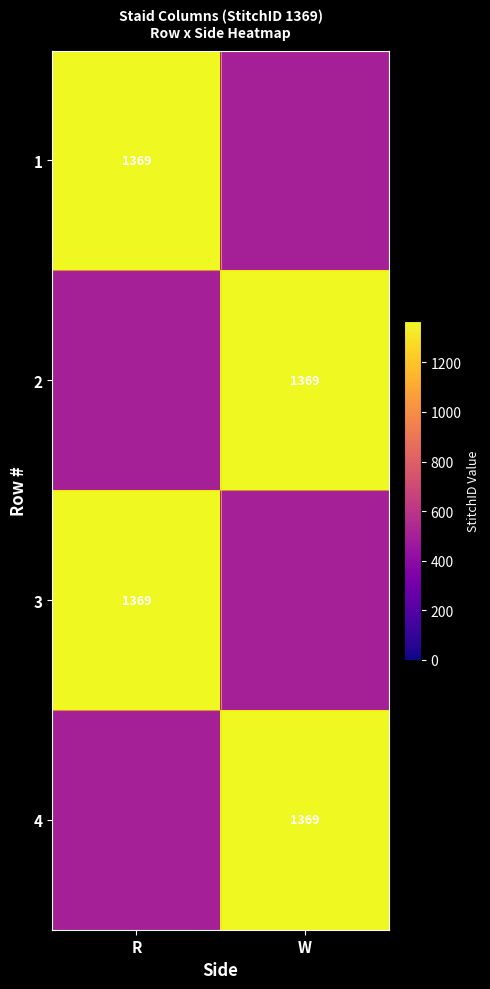

Is it true that 3 equals 2279 at R?

False